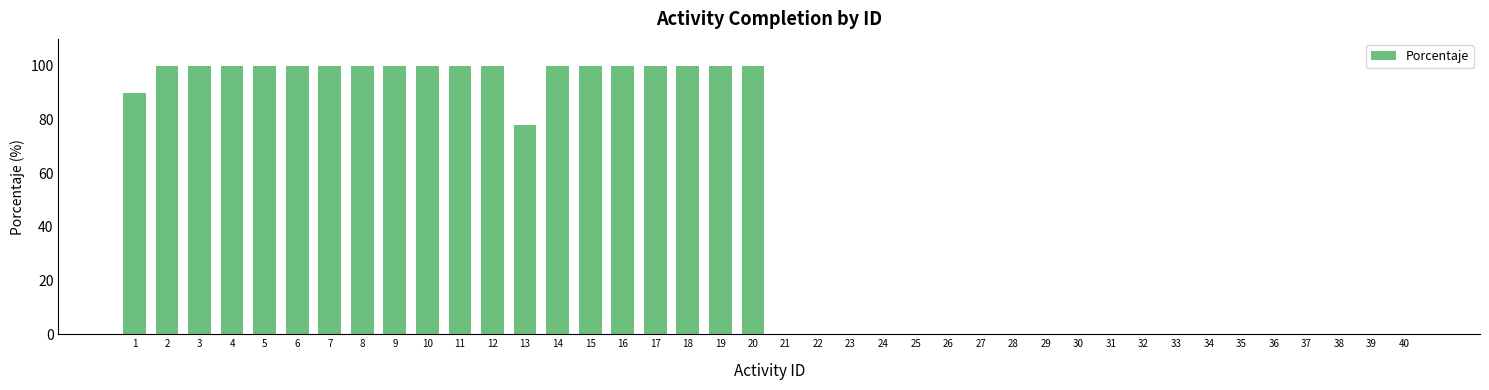

Count the number of categories in the chart.

40